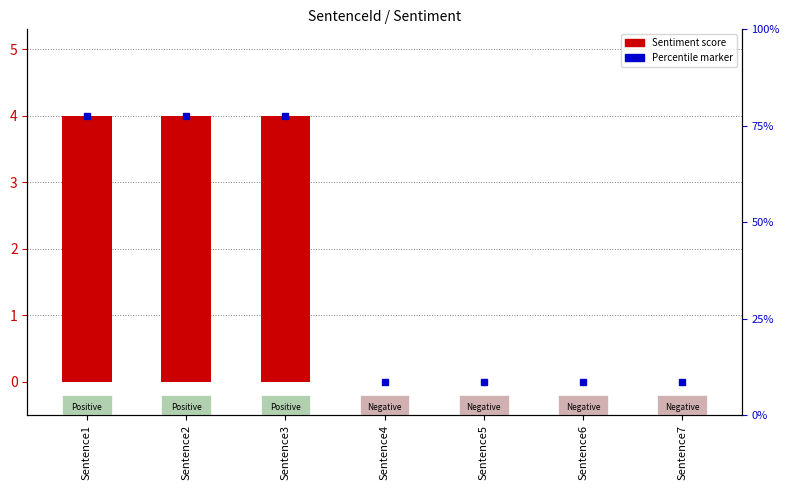

List the labels in order of value, largest first.

Sentence1, Sentence2, Sentence3, Sentence4, Sentence5, Sentence6, Sentence7